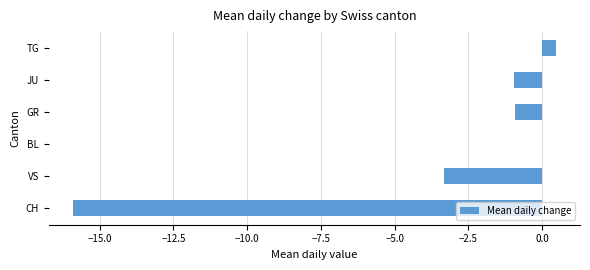

What is the sum of the values at JU and BL?

-1.0